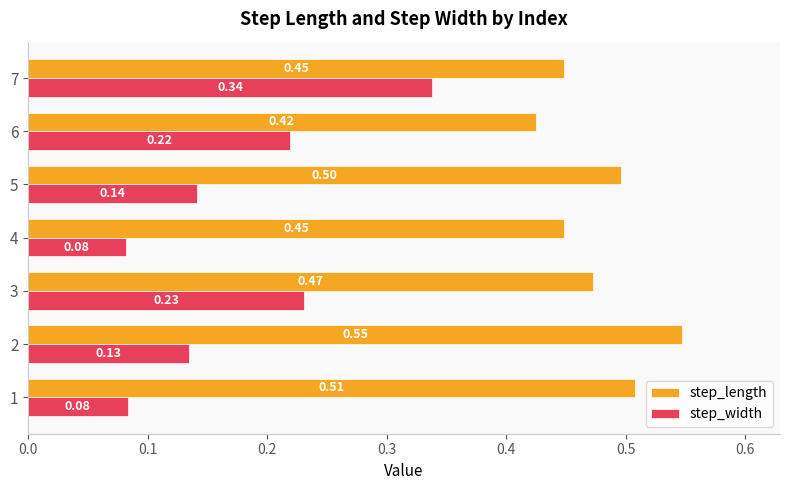

What is the highest value of the step_length series?

0.5